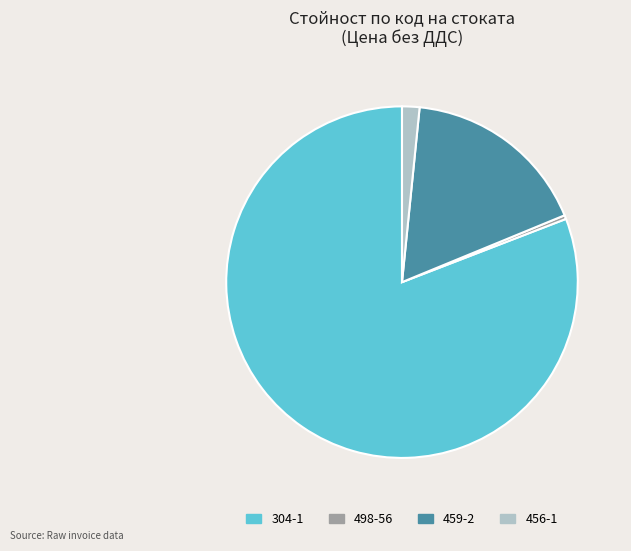

How many segments does this pie chart have?

4